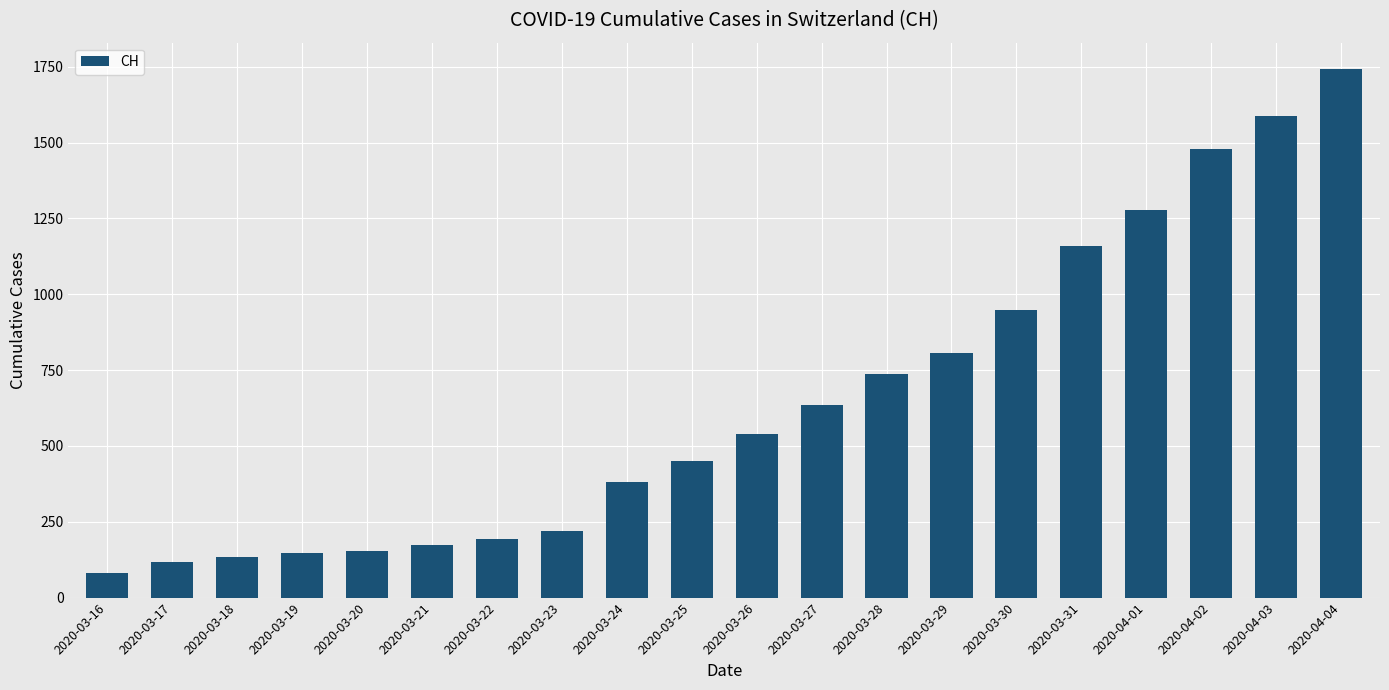

Reading right to left, extract all data points from this chart.

1742	1588	1480	1279	1160	948	806	736	634	540	449	380	218	192	172	155	146	134	116	82